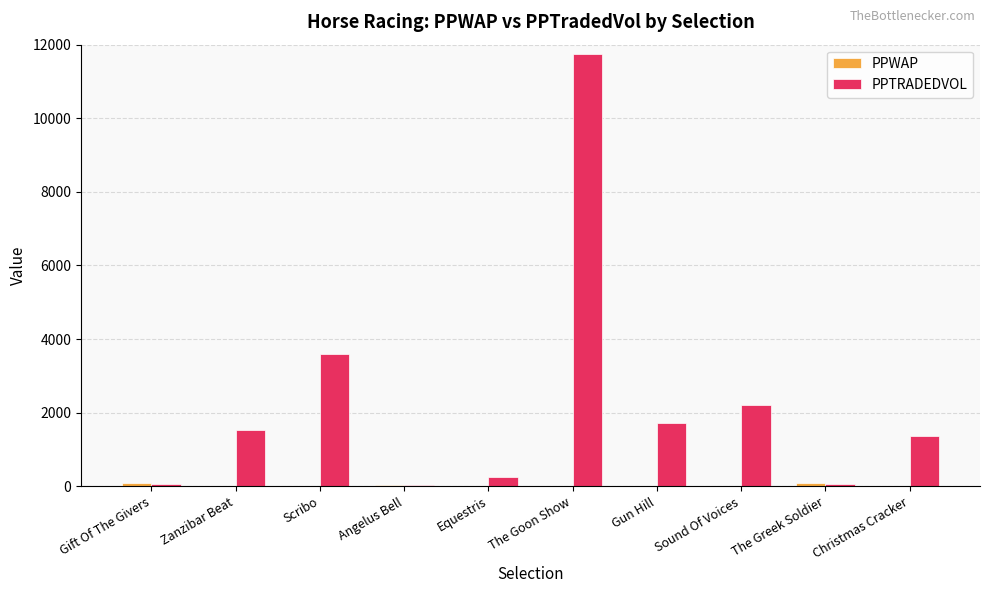

At which category is the sum across all series the highest?

The Goon Show